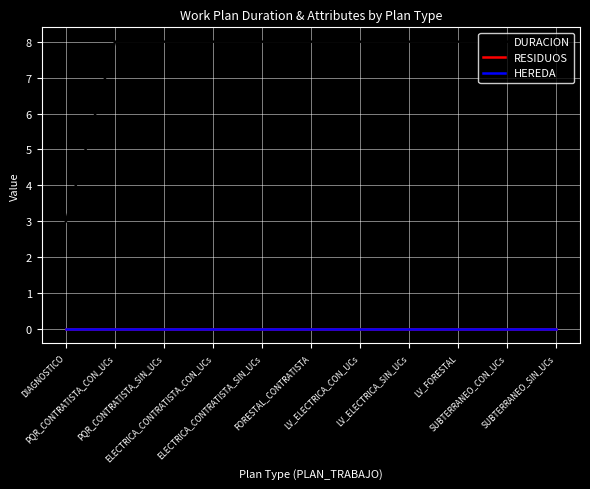

At how many categories does at least one series exceed 7?

10